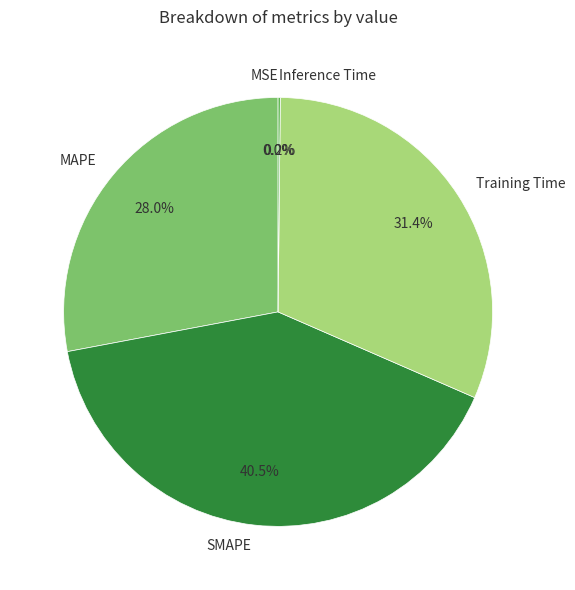

What is the largest slice in the pie chart?

SMAPE